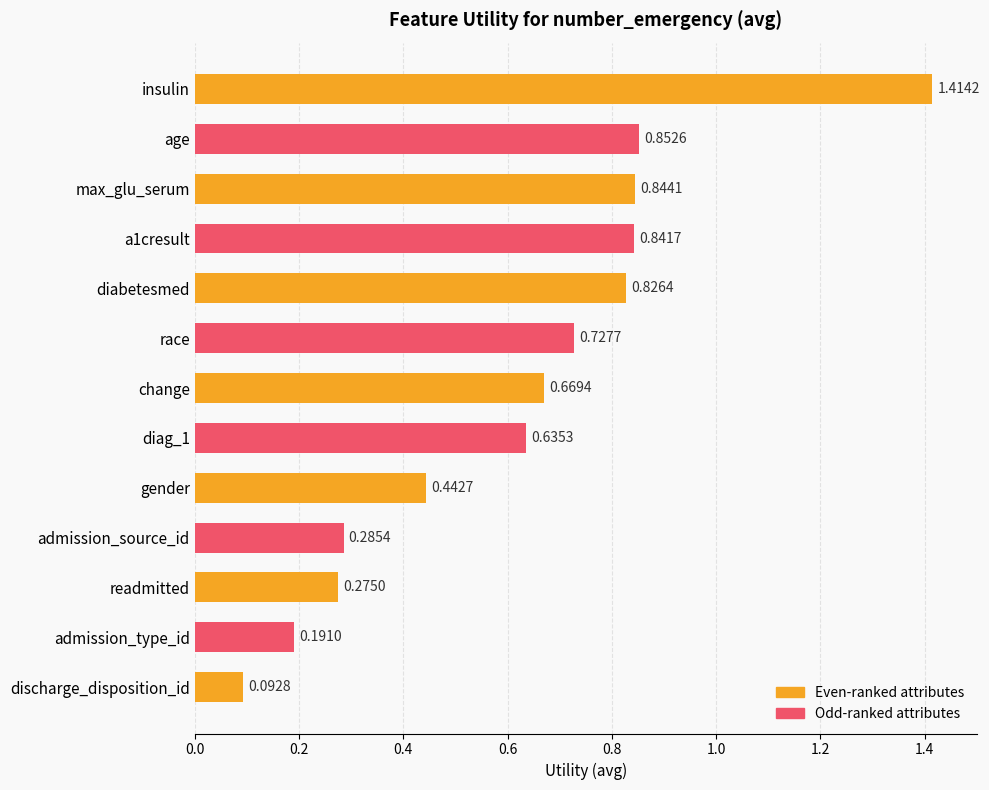

What is the sum of the values at change and gender?

1.1